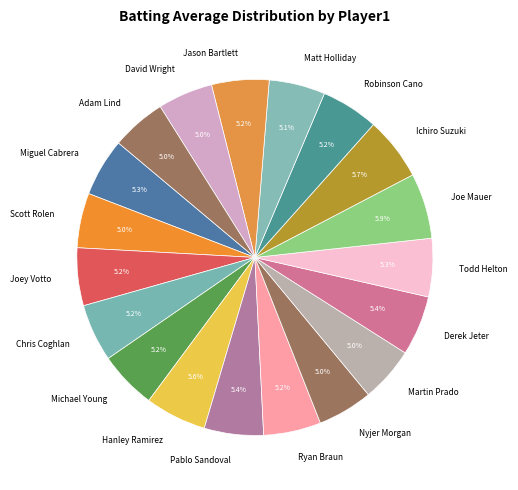

To the nearest percent, what percentage of the pie is Robinson Cano?

5%